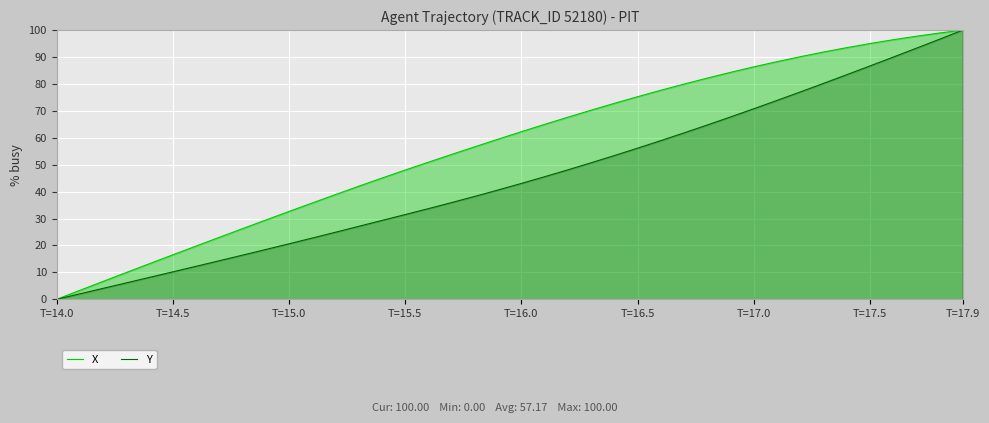

Where does the X series first go above 62?

T=16.0